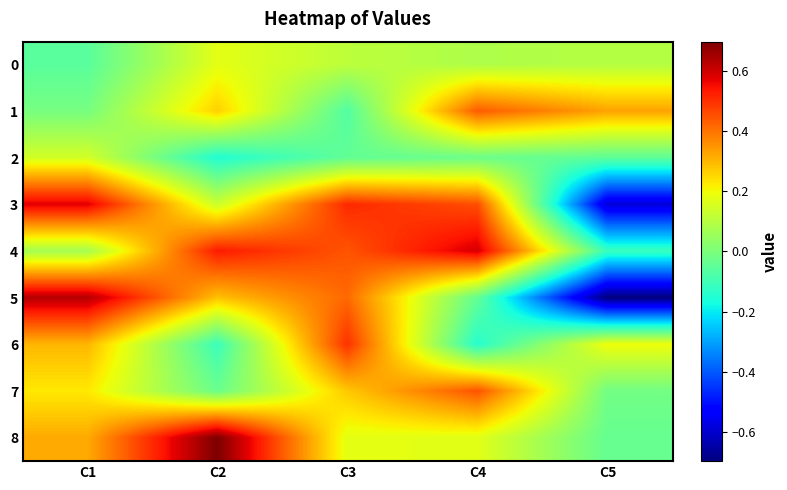

Reading left to right, extract all data points from this chart.

0: C1=-0.1	C2=0.2	C3=0.1	C4=0.1	C5=0.1
1: C1=-0.0	C2=0.3	C3=-0.1	C4=0.4	C5=0.3
2: C1=0.1	C2=-0.2	C3=-0.0	C4=-0.0	C5=-0.0
3: C1=0.6	C2=0.1	C3=0.5	C4=0.5	C5=-0.6
4: C1=0.1	C2=0.5	C3=0.4	C4=0.6	C5=-0.1
5: C1=0.6	C2=0.3	C3=0.4	C4=-0.0	C5=-0.7
6: C1=0.3	C2=-0.1	C3=0.5	C4=-0.1	C5=0.2
7: C1=0.2	C2=-0.0	C3=0.3	C4=0.4	C5=-0.0
8: C1=0.3	C2=0.7	C3=0.2	C4=0.2	C5=-0.0